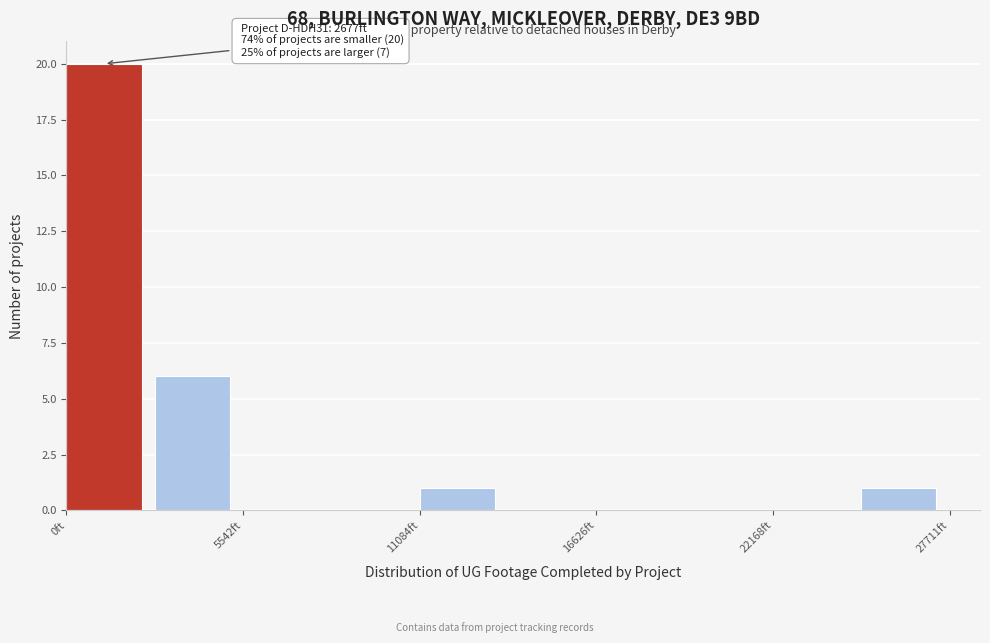

Around what value on the x-axis is the tallest bar? Give the approximate position of its centre, as read against the axis.

1000